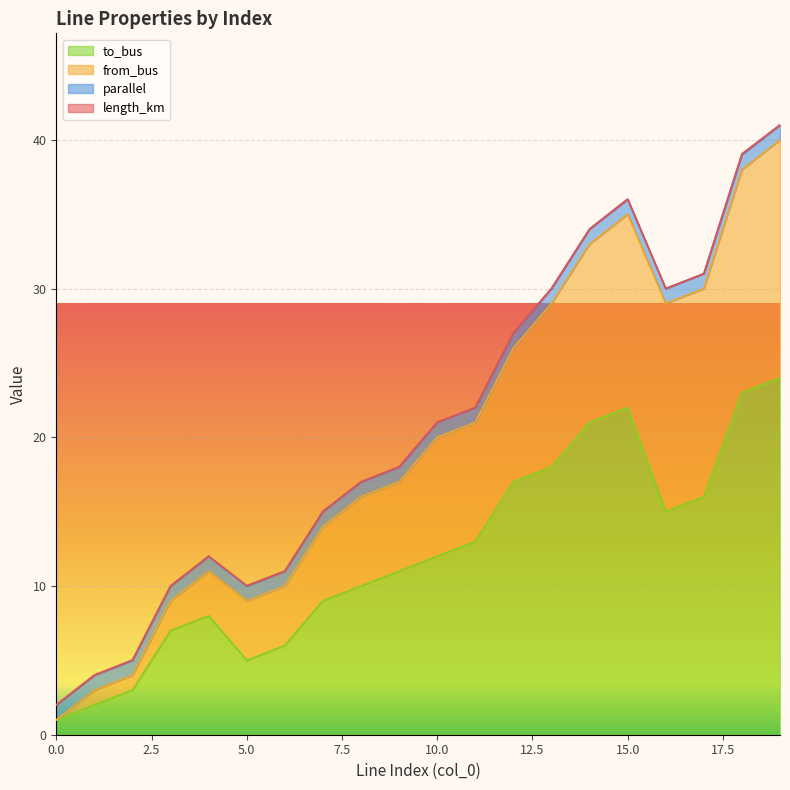

Where is the first local minimum for from_bus?

5